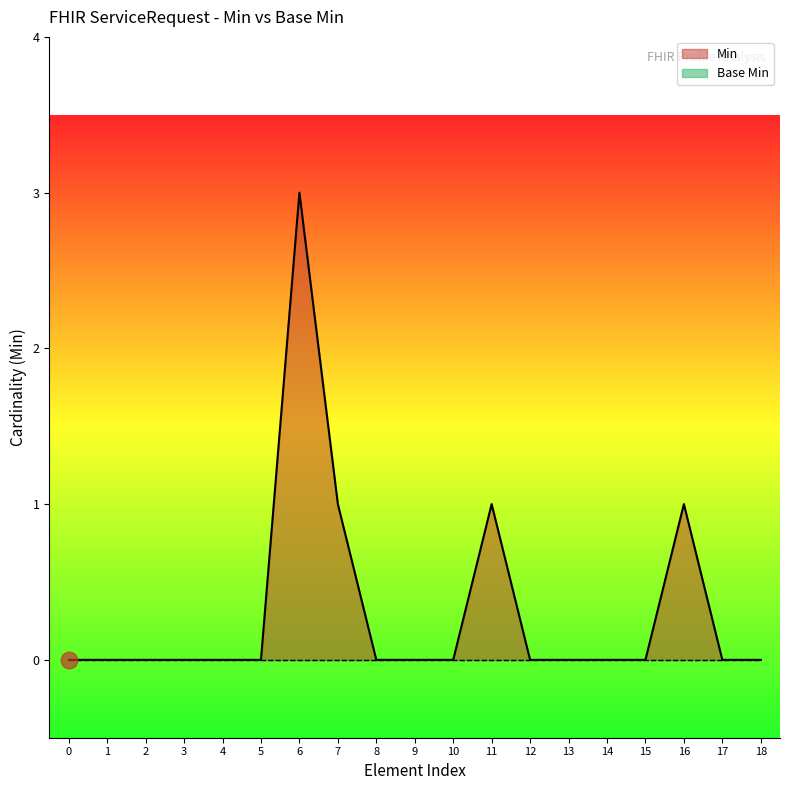

The Min series shows 1 at 5. True or false?

False